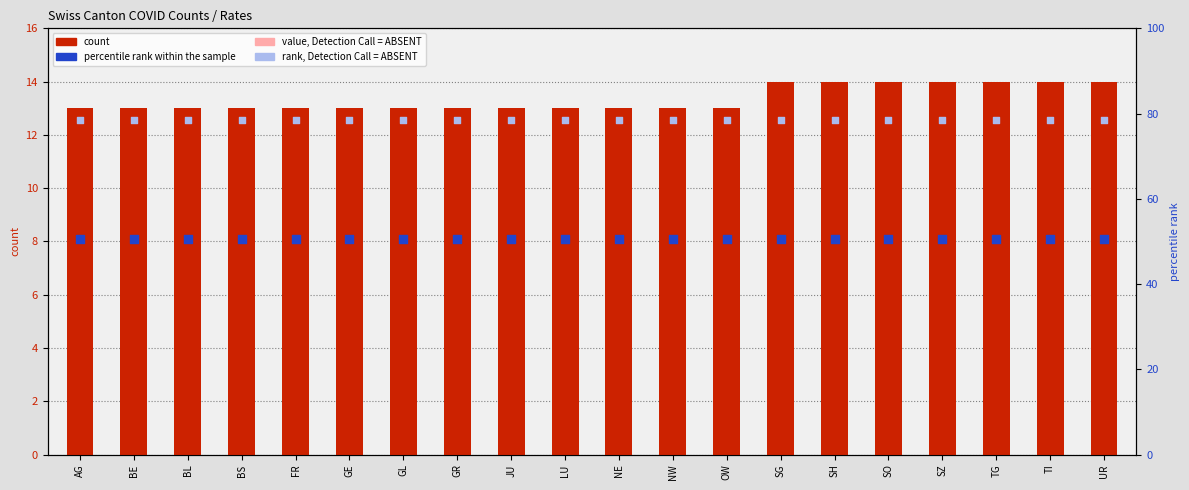

What is the total value across all series at UR?

143.9